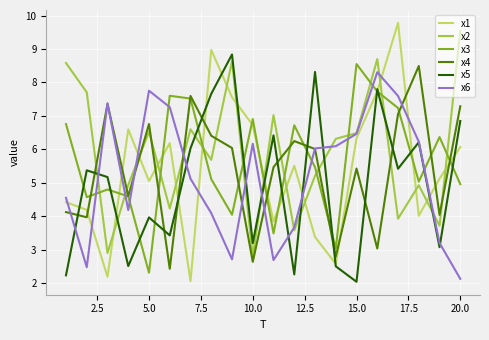

True or false: x4 and x2 cross at least once.

True